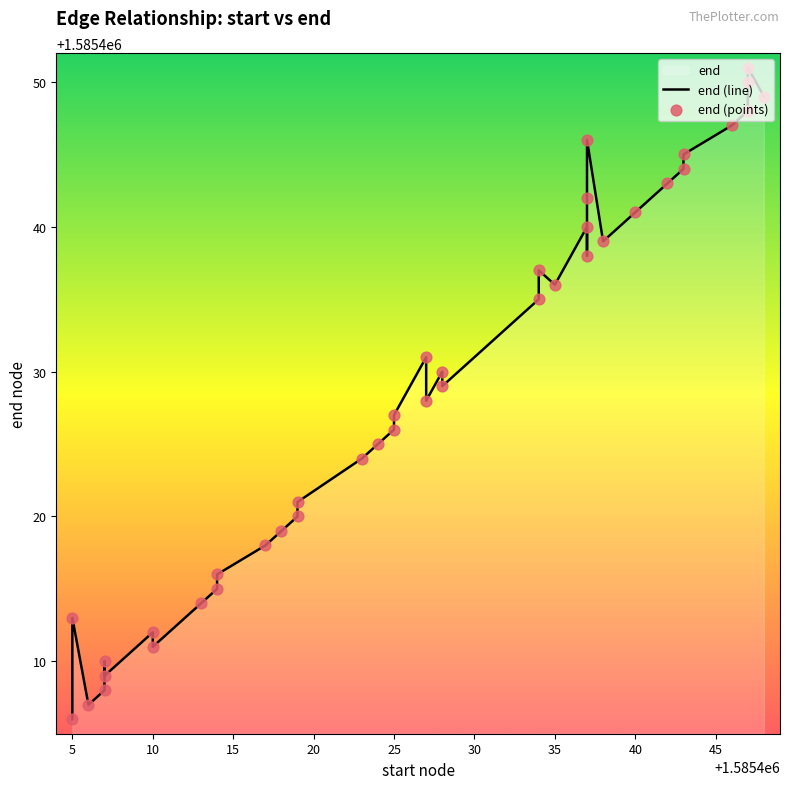

At how many categories does at least one series exceed 1585421?

25